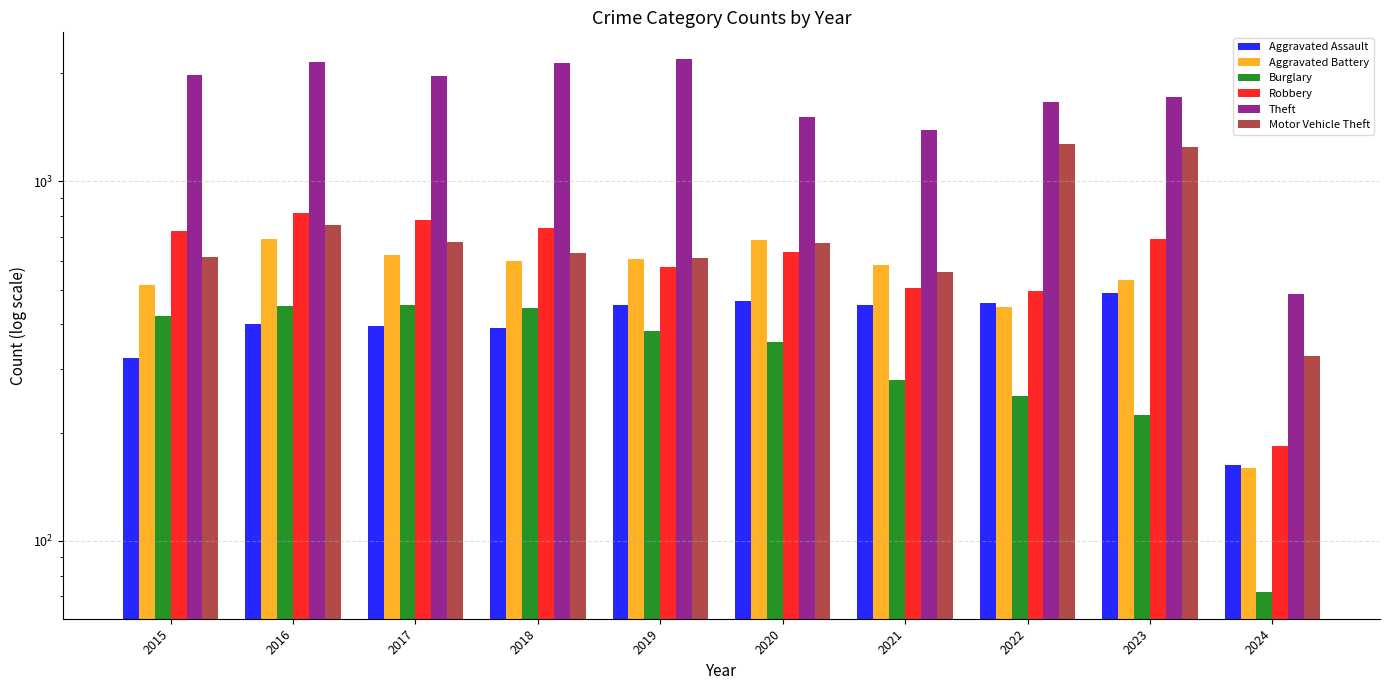

How many bars are there in each group?

6